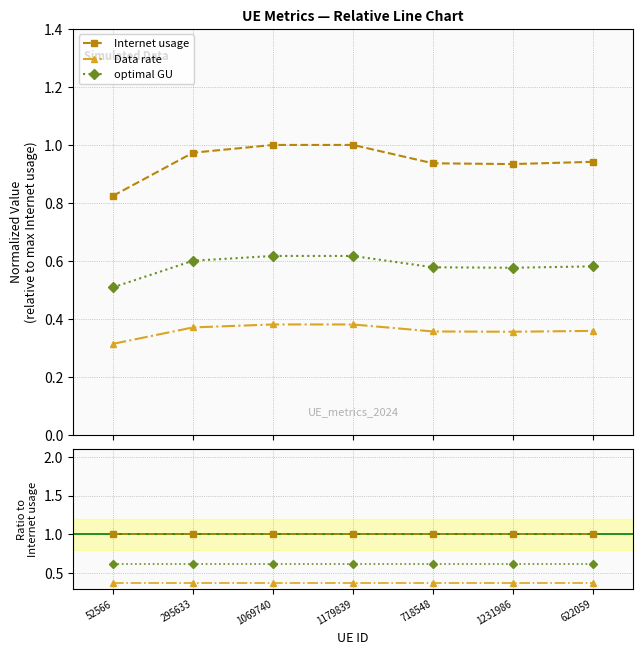

True or false: Data rate has a value of 0.7 at 1179839.

False